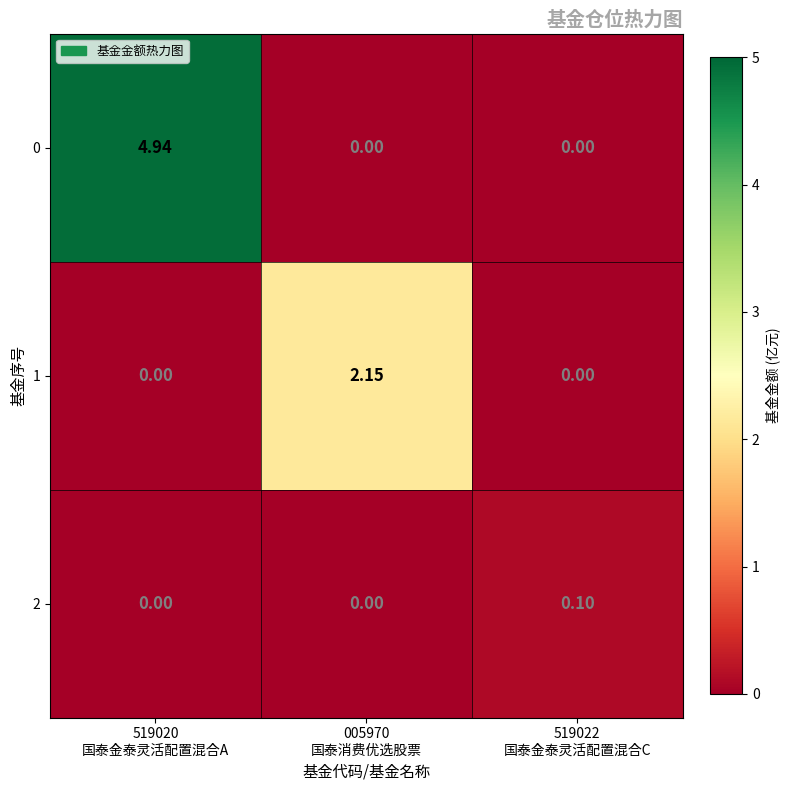

How many positive values does the 2 series have?

1